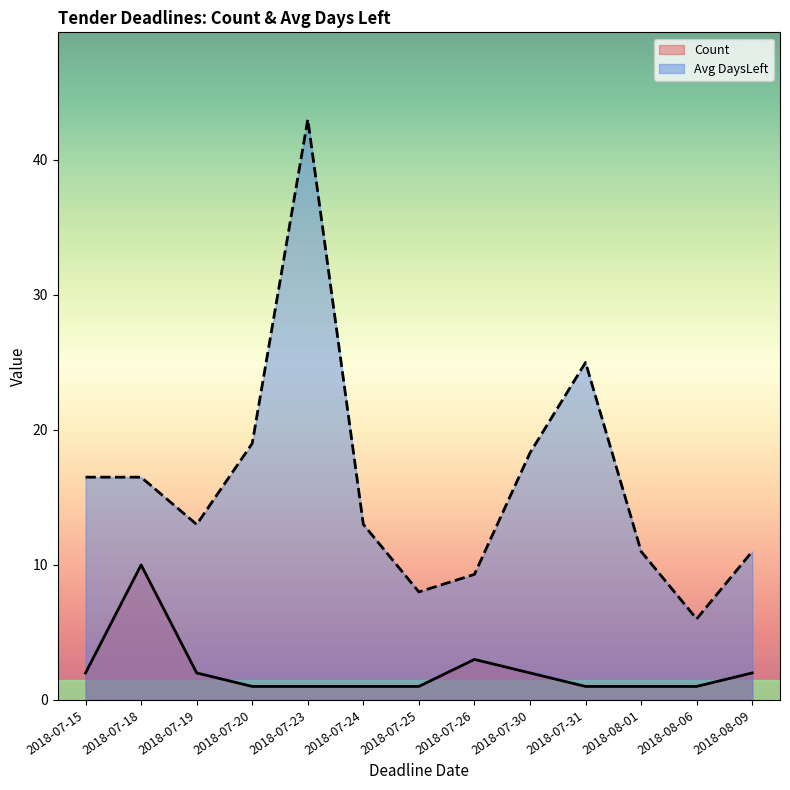

At which label does Avg DaysLeft reach its minimum?

2018-08-06